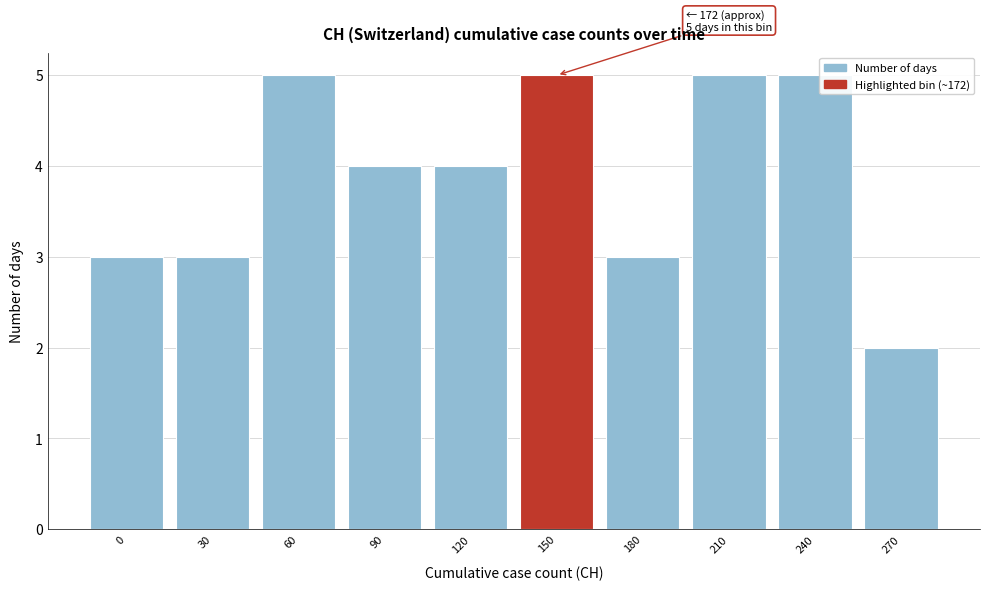

Reading right to left, what are all the values shown in this chart?

2	5	5	3	5	4	4	5	3	3